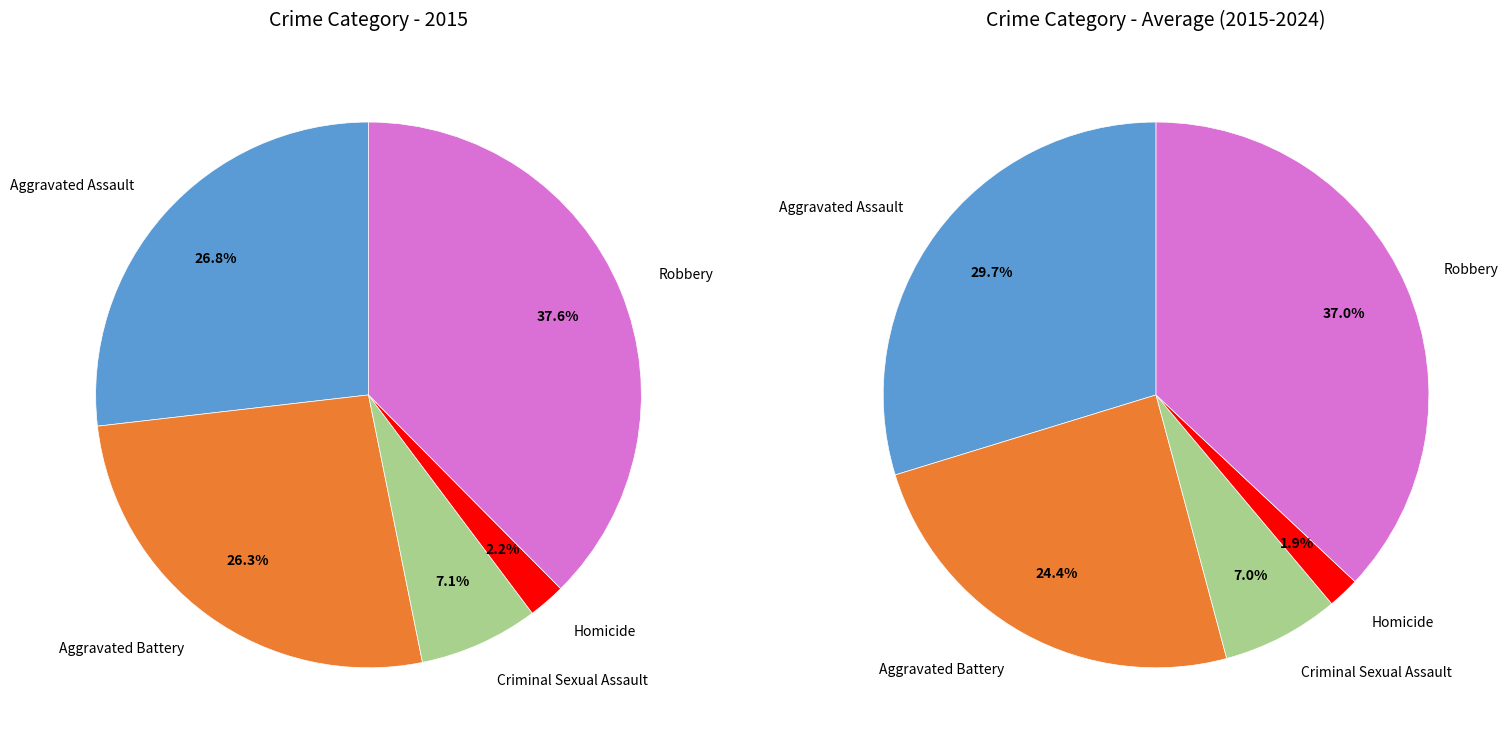

Which slice is the smallest?

Homicide